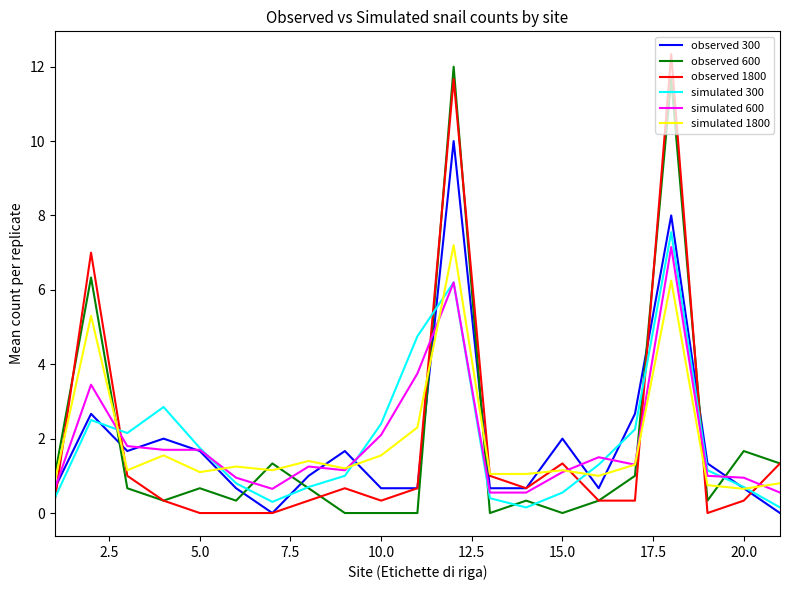

What is the greatest value displayed?

12.3